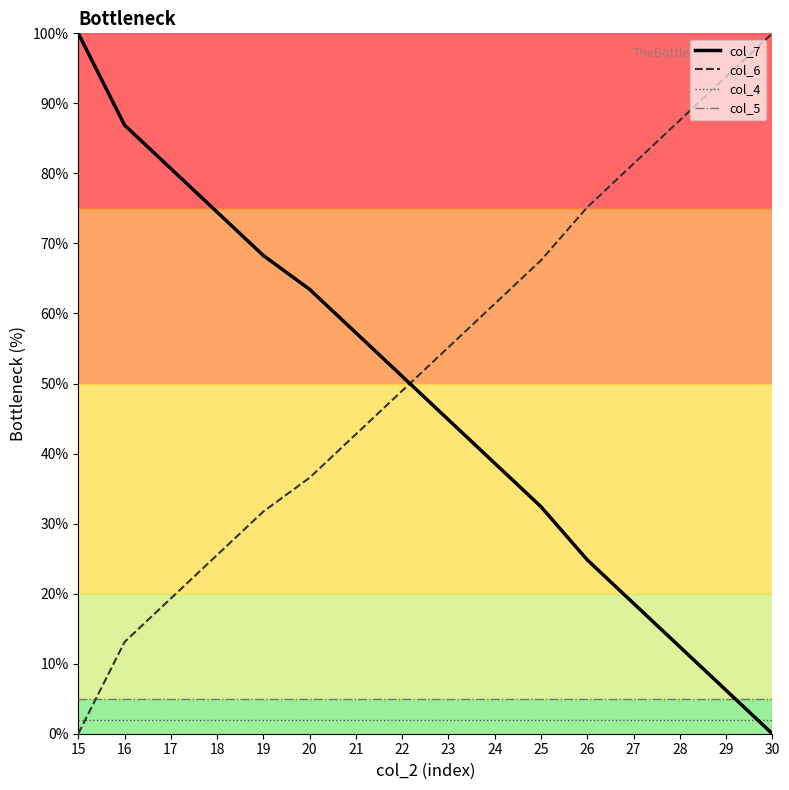

What is the sum of the col_7 values at 26 and 25?

57.2